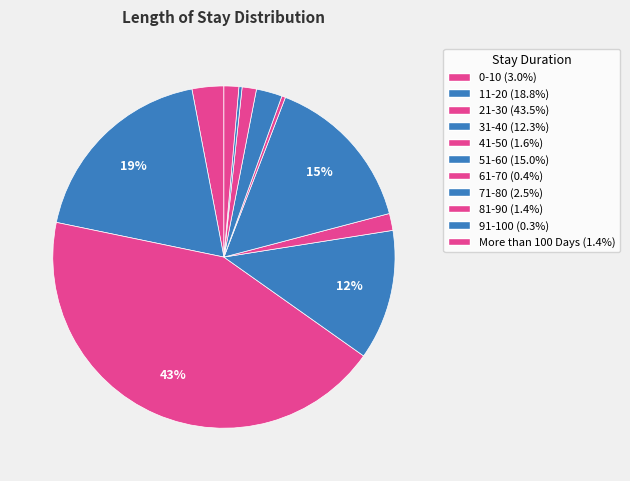

To the nearest percent, what portion does 41-50 represent?

2%